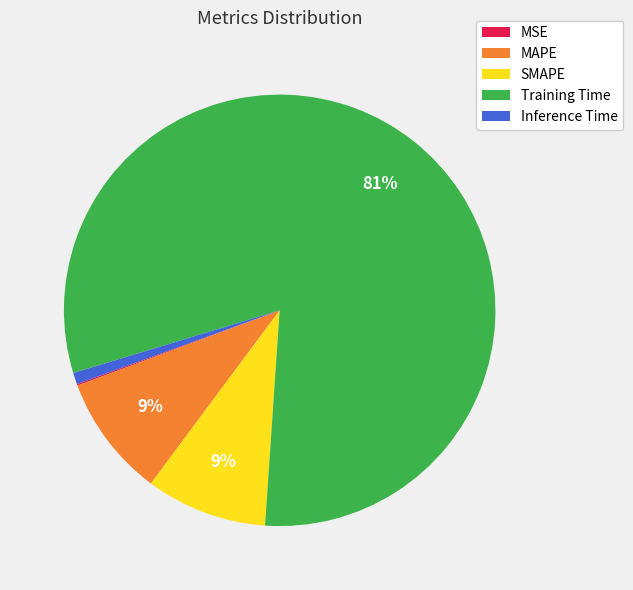

To the nearest percent, what portion does MAPE represent?

9%